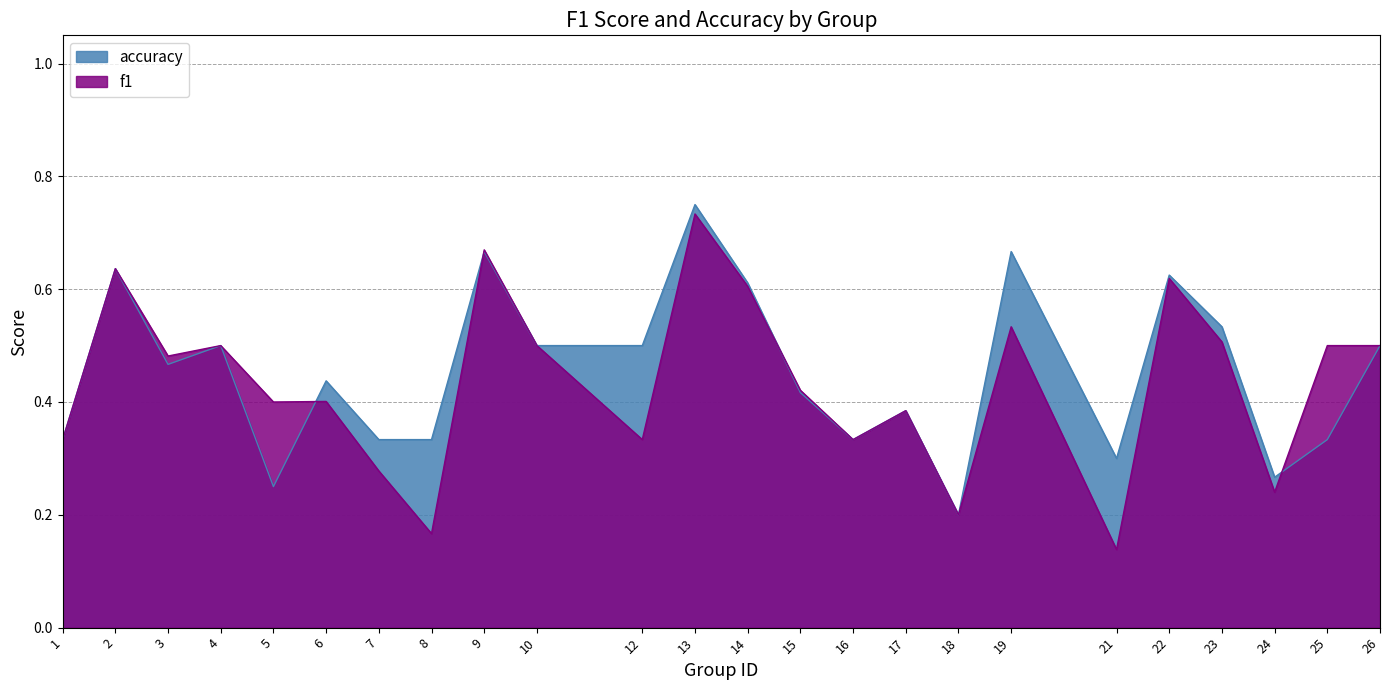

After their last crossing, which series has the higher values: accuracy or f1?

f1